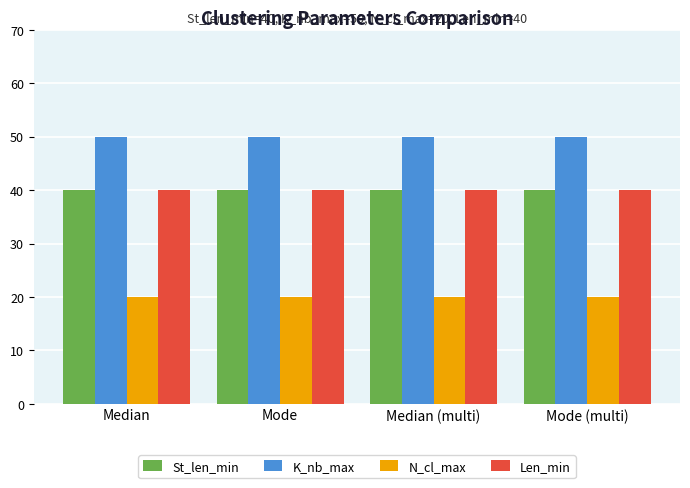

How many distinct data groups are displayed?

4